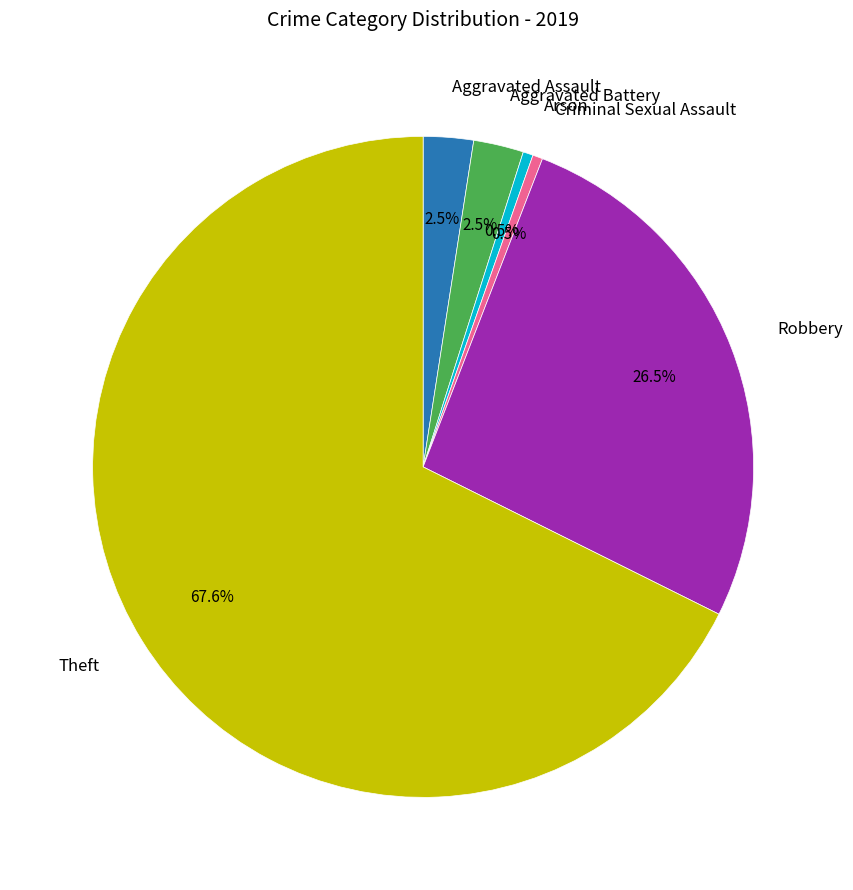

Is there a majority slice in this chart?

Yes